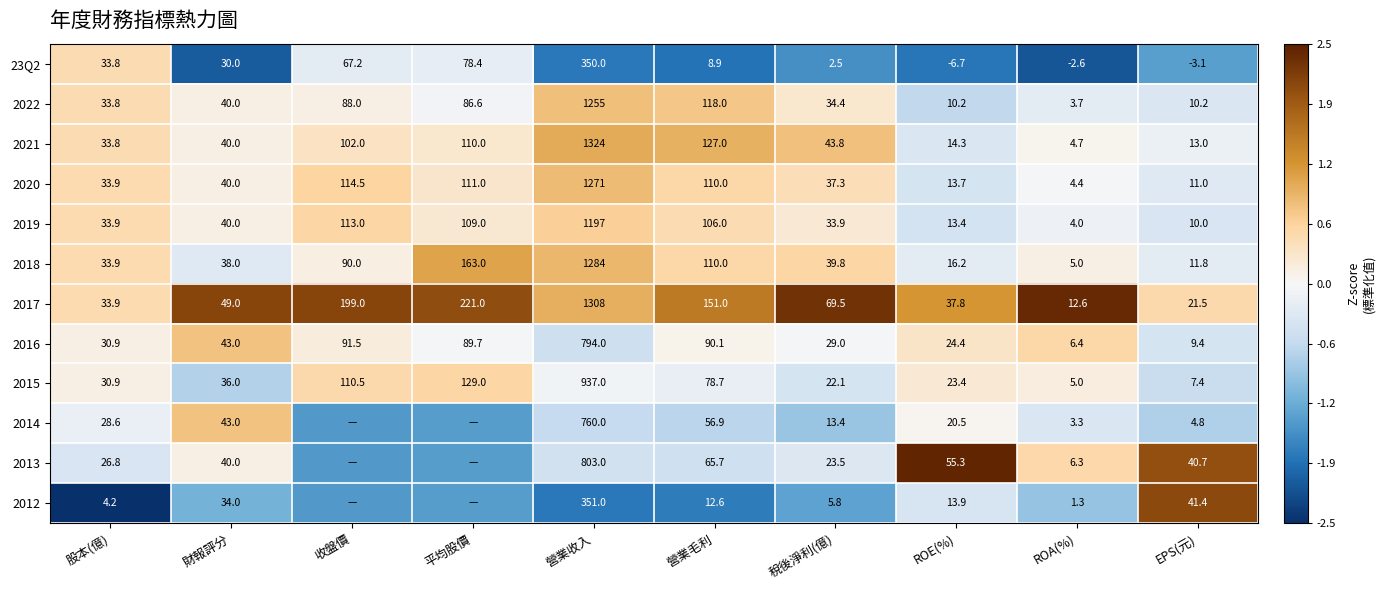

Is the value of 2018 at EPS(元) greater than the value of 2016 at 平均股價?

No